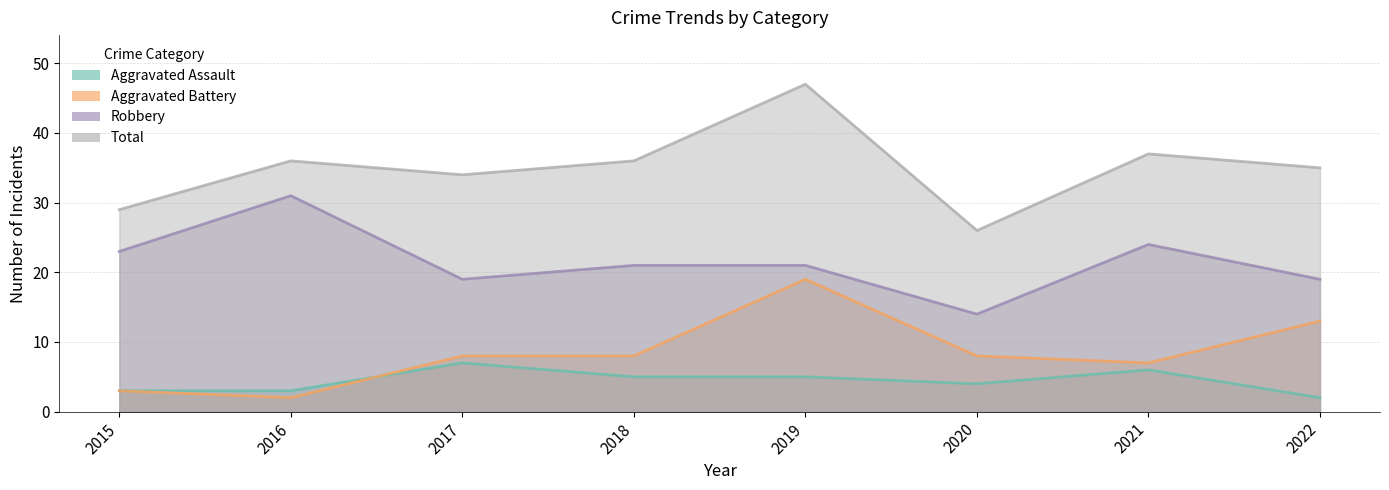

Rank the categories by Aggravated Battery value from lowest to highest.

2016, 2015, 2021, 2017, 2018, 2020, 2022, 2019